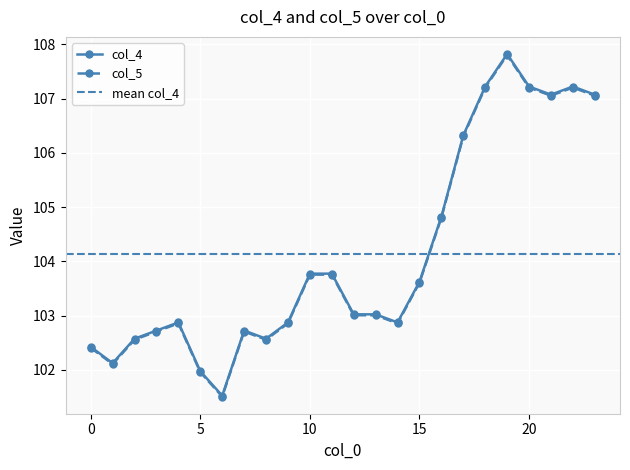

At which label is col_4 closest to 104?

10